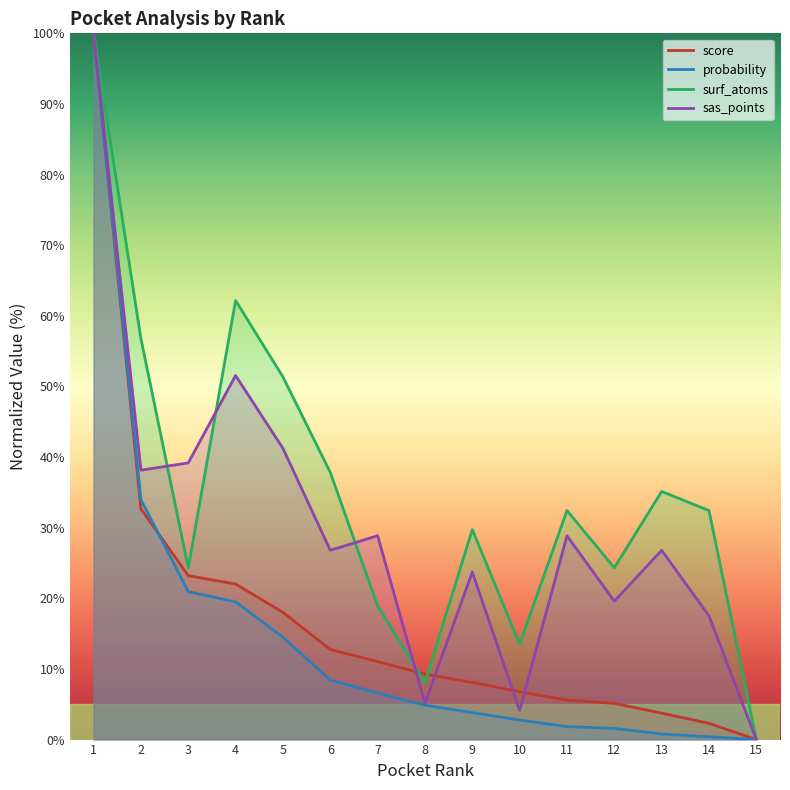

Rank the categories by probability value from highest to lowest.

1, 2, 3, 4, 5, 6, 7, 8, 9, 10, 11, 12, 13, 14, 15